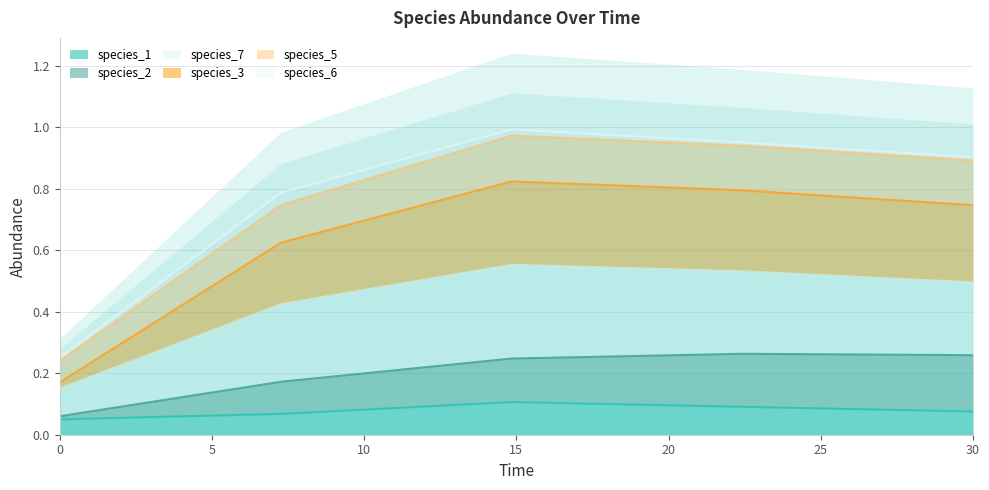

True or false: species_5 and species_3 intersect in this chart.

False